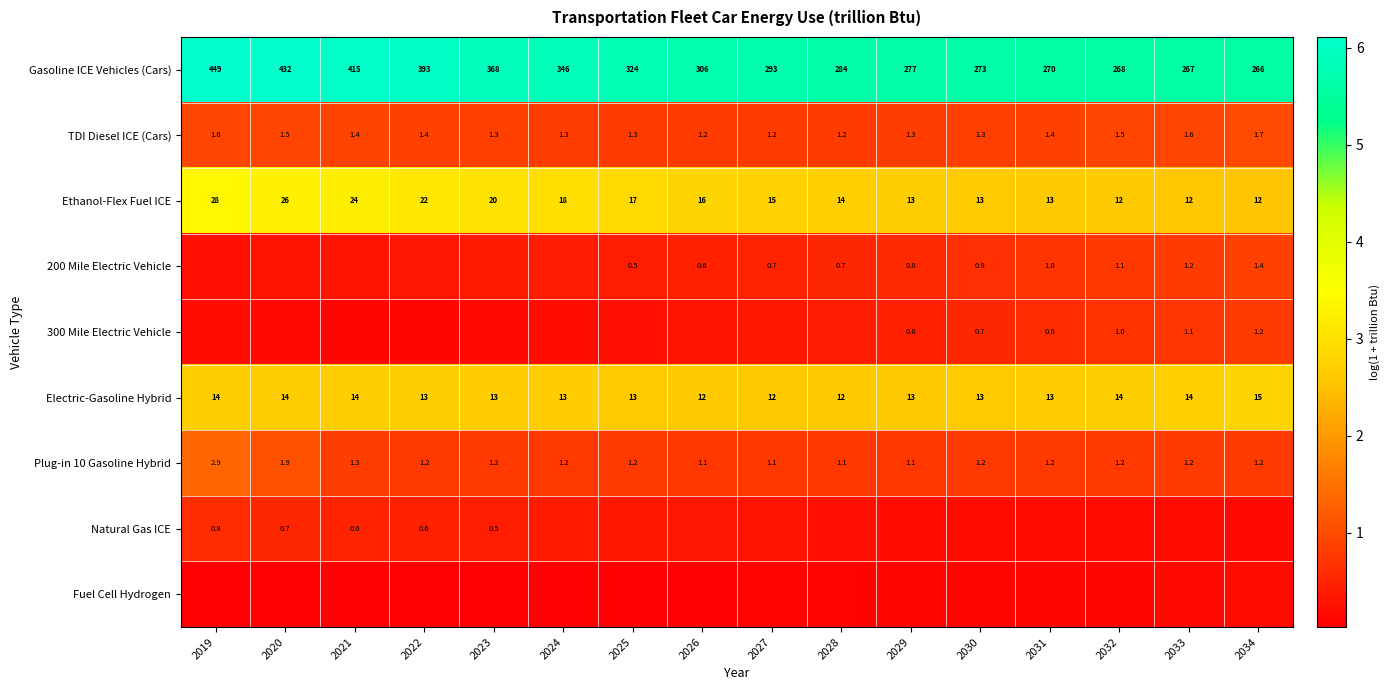

What is the difference between the maximum and minimum values in the Fuel Cell Hydrogen series?

0.1